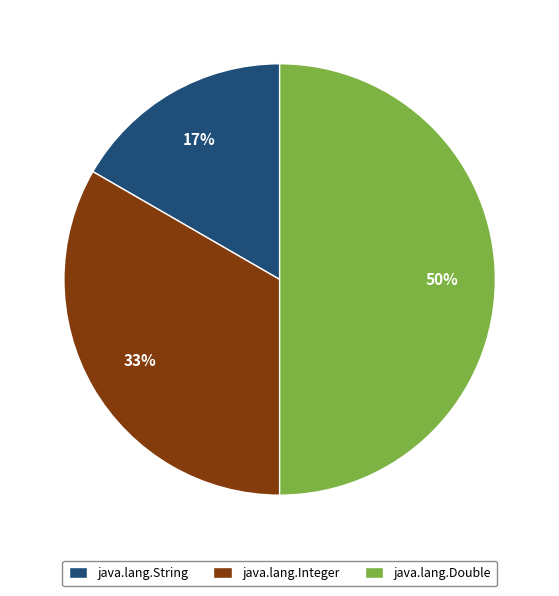

Is it true that java.lang.String is 11% of the pie?

False